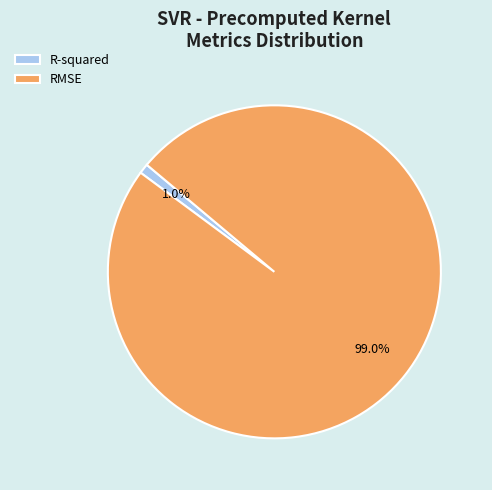

To the nearest percent, what portion does RMSE represent?

99%